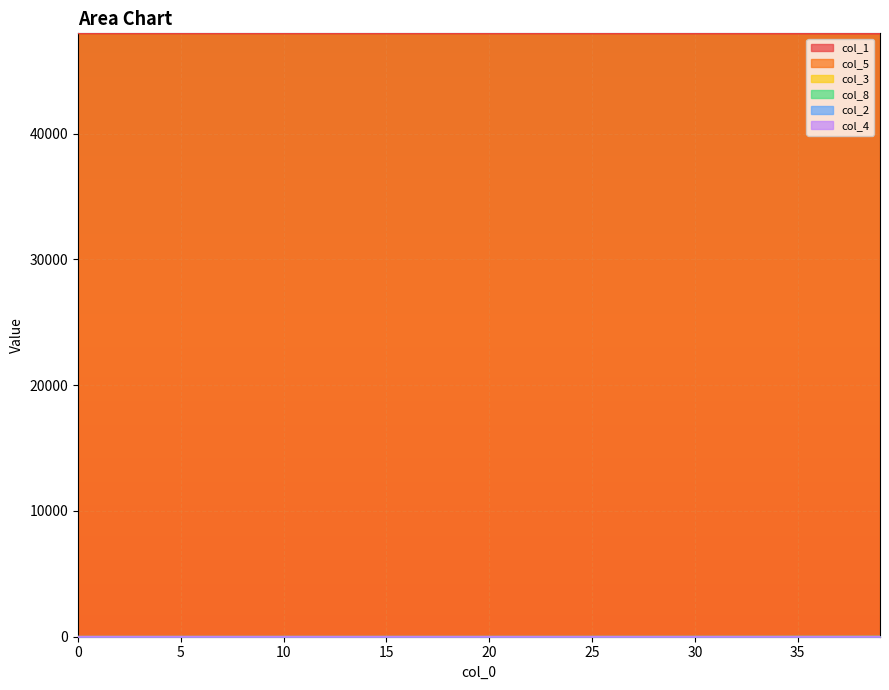

Which series has the largest total across all categories?

col_1